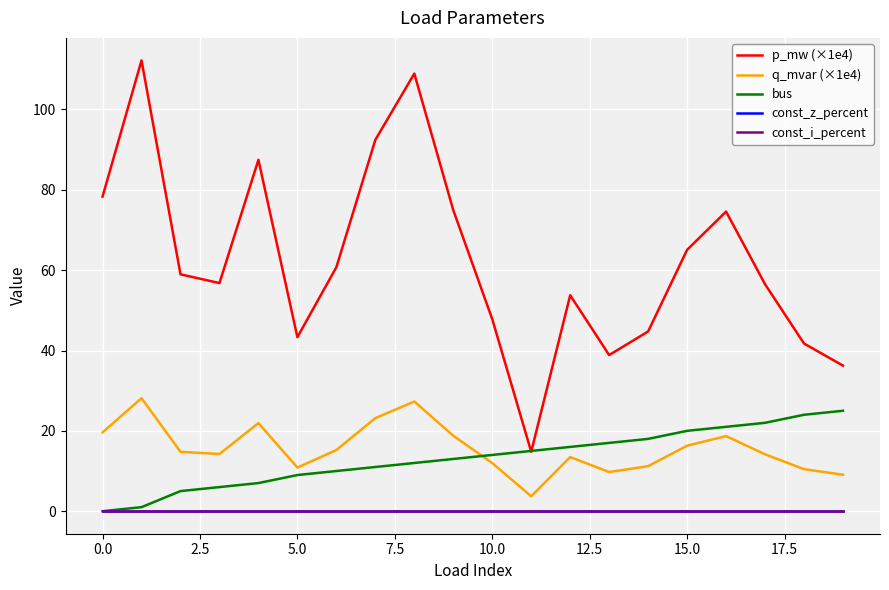

What is the highest value of the q_mvar (×1e4) series?

28.1